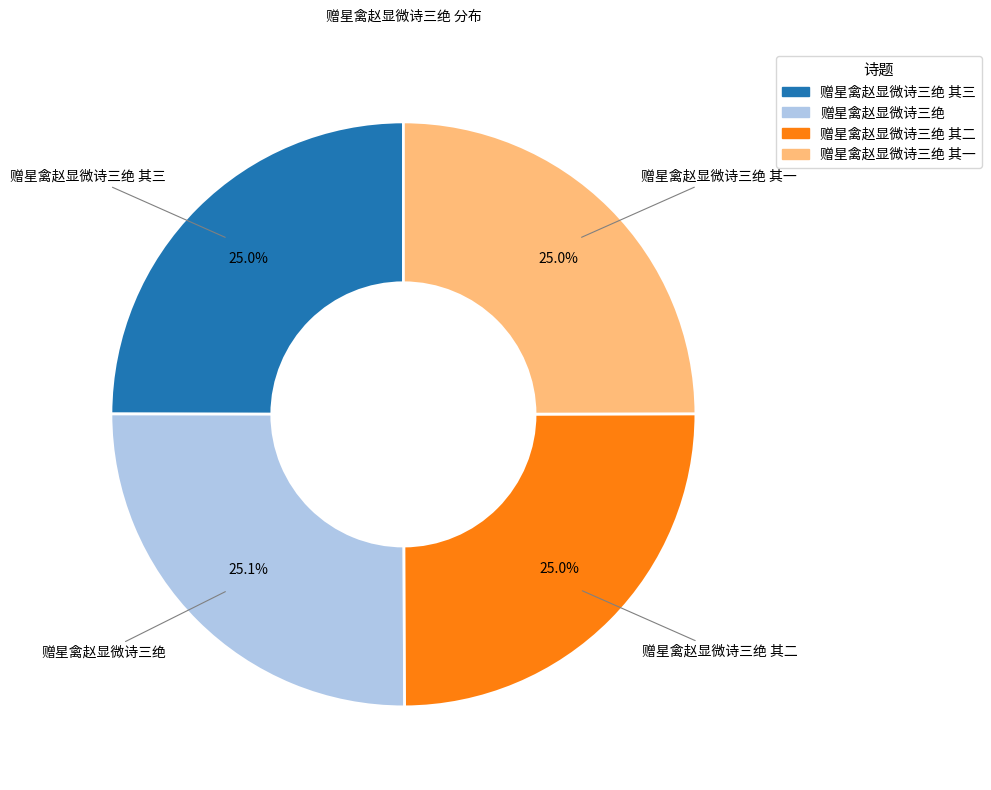

Does any single category account for the majority?

No